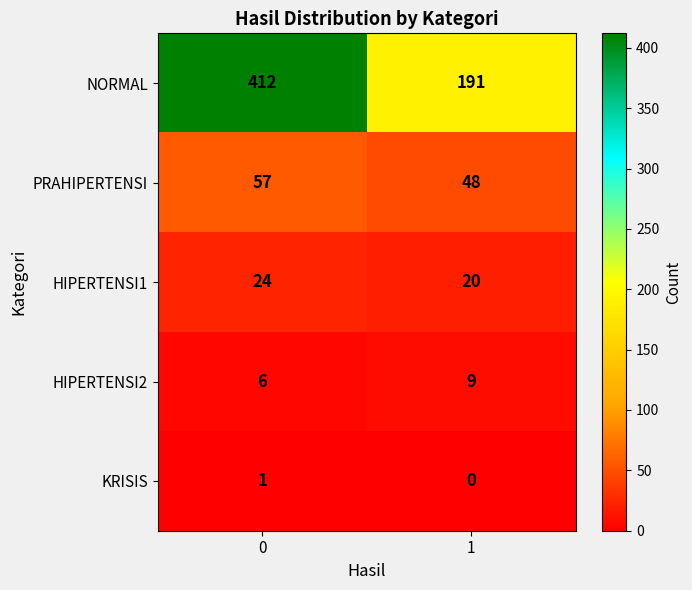

True or false: HIPERTENSI1 has a value of 24 at 0.

True